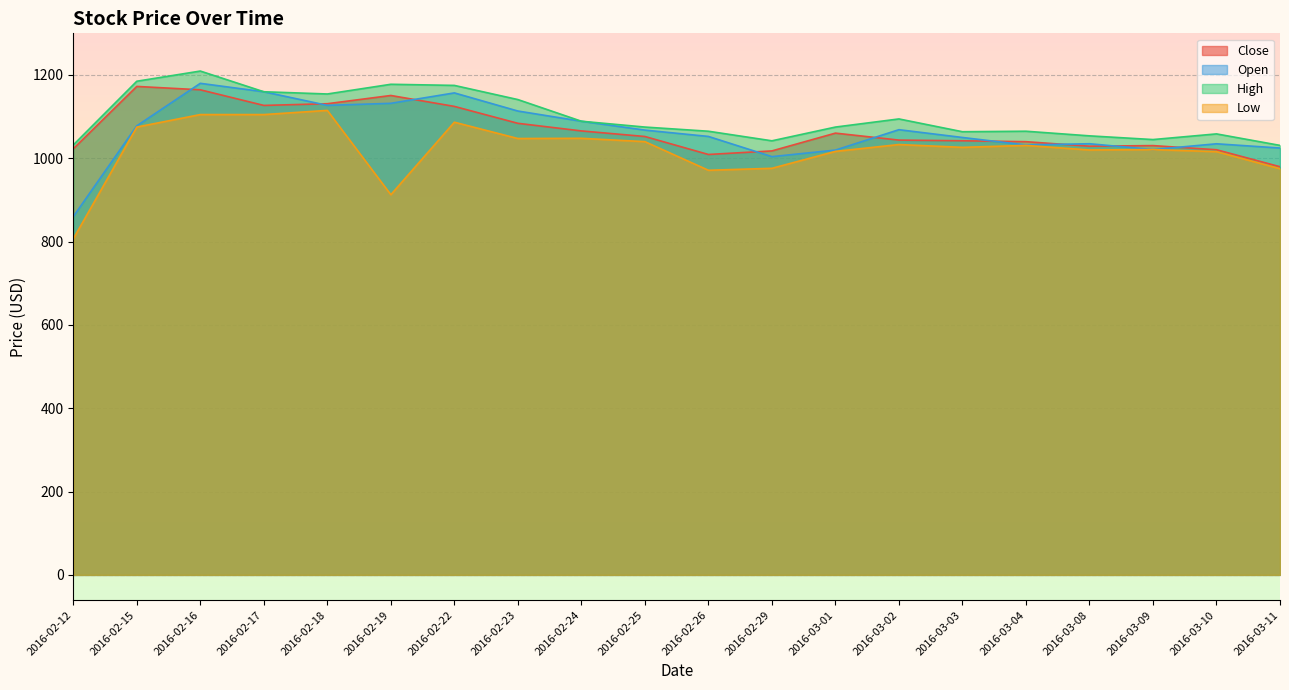

List the labels in order of High value, largest first.

2016-02-16, 2016-02-15, 2016-02-19, 2016-02-22, 2016-02-17, 2016-02-18, 2016-02-23, 2016-03-02, 2016-02-24, 2016-02-25, 2016-03-01, 2016-02-26, 2016-03-04, 2016-03-03, 2016-03-10, 2016-03-08, 2016-03-09, 2016-02-29, 2016-02-12, 2016-03-11